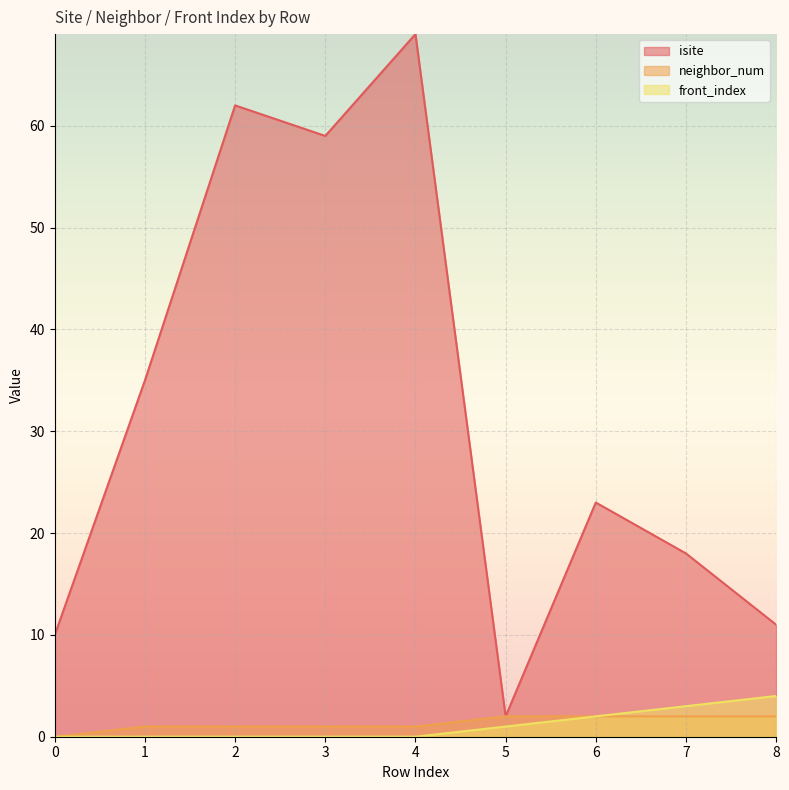

At which label does front_index reach its peak?

8